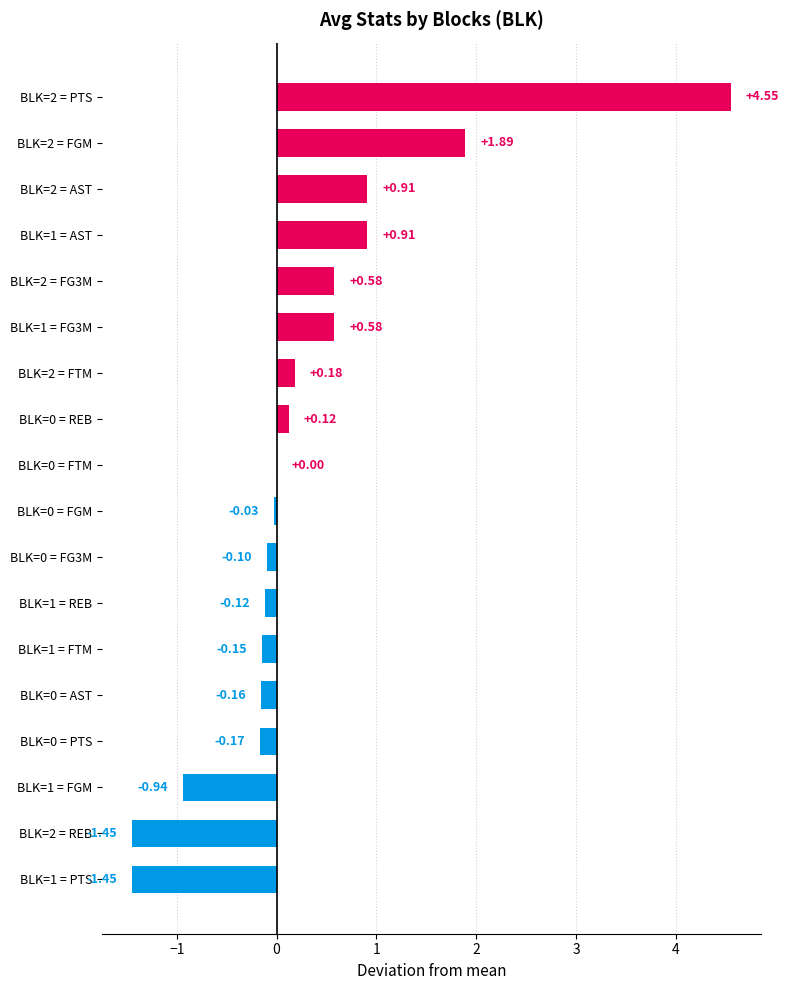

Between BLK=0 = FG3M and BLK=2 = FTM, which is larger?

BLK=2 = FTM